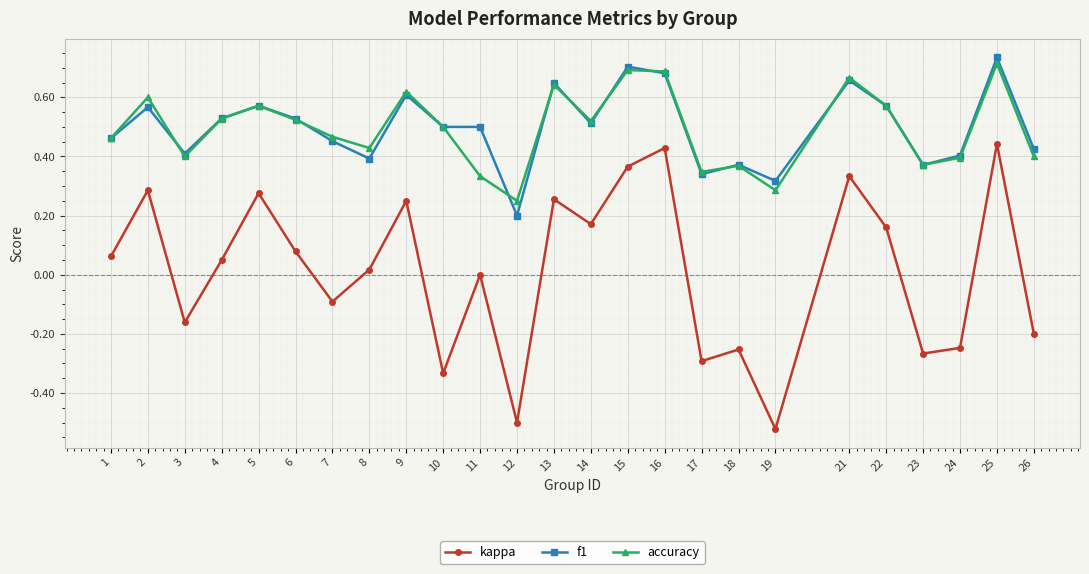

Which series has the widest spread of values?

kappa